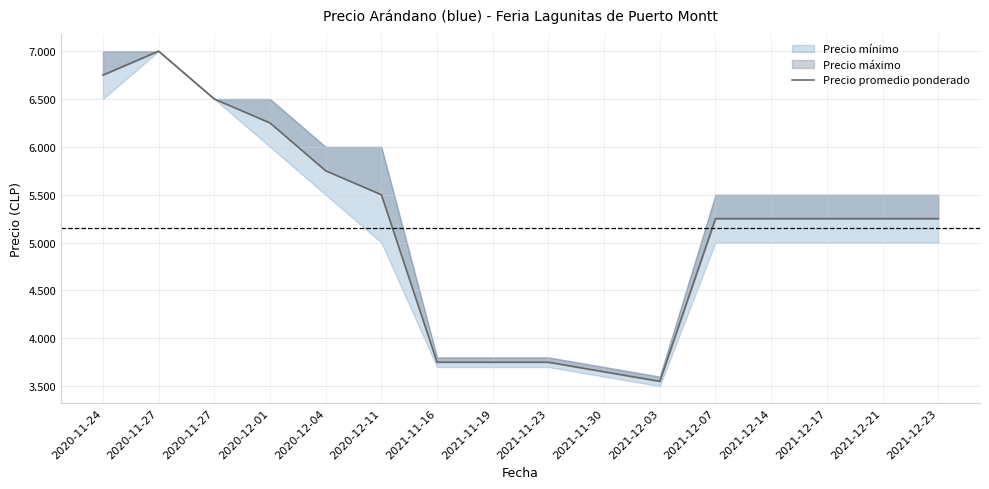

Rank the categories by value from lowest to highest.

2021-12-03, 2021-11-30, 2021-11-16, 2021-11-19, 2021-11-23, 2021-12-07, 2021-12-14, 2021-12-17, 2021-12-21, 2021-12-23, 2020-12-11, 2020-12-04, 2020-12-01, 2020-11-27, 2020-11-24, 2020-11-27